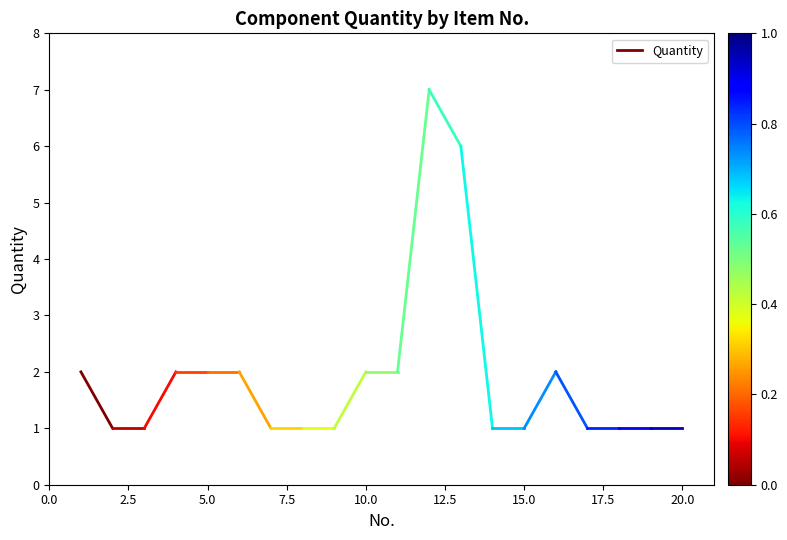

What is the average value?

2